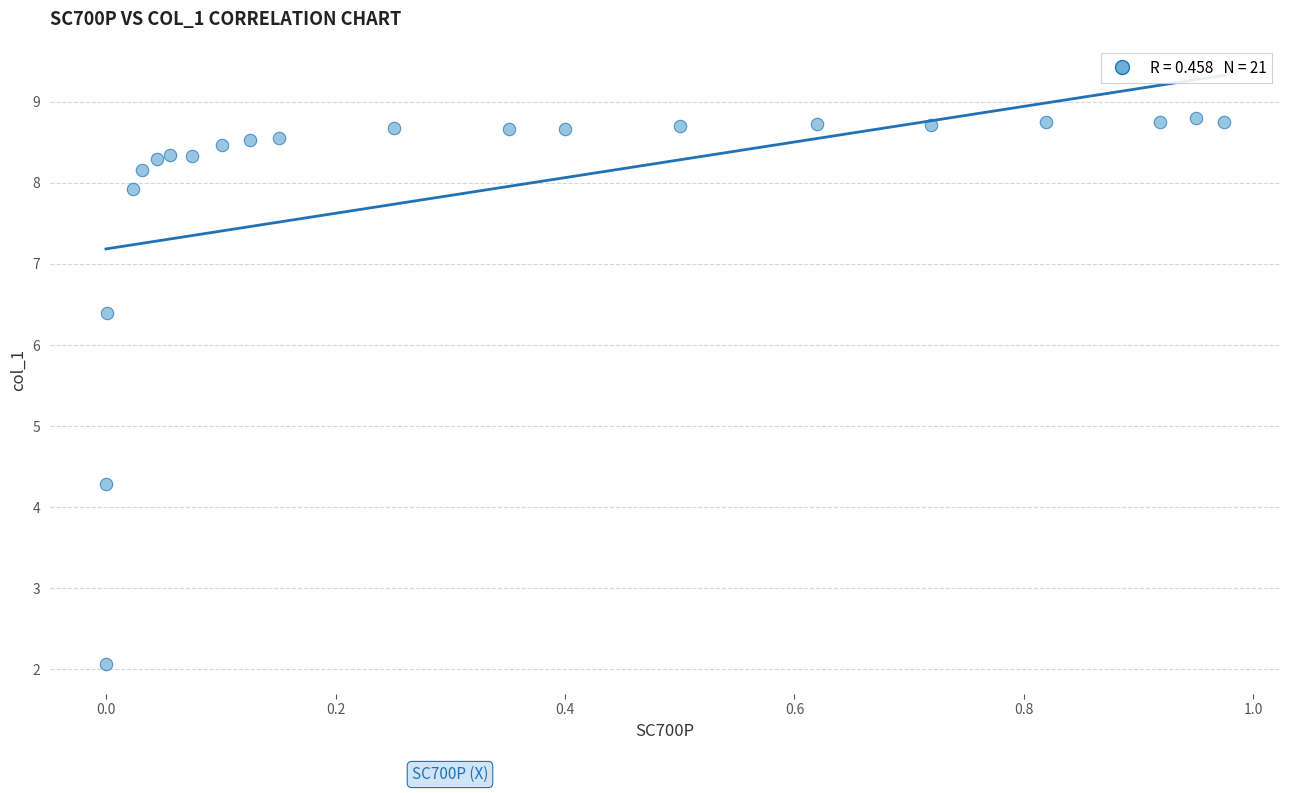

What Y value in the scatter plot is closest to 5?

4.3